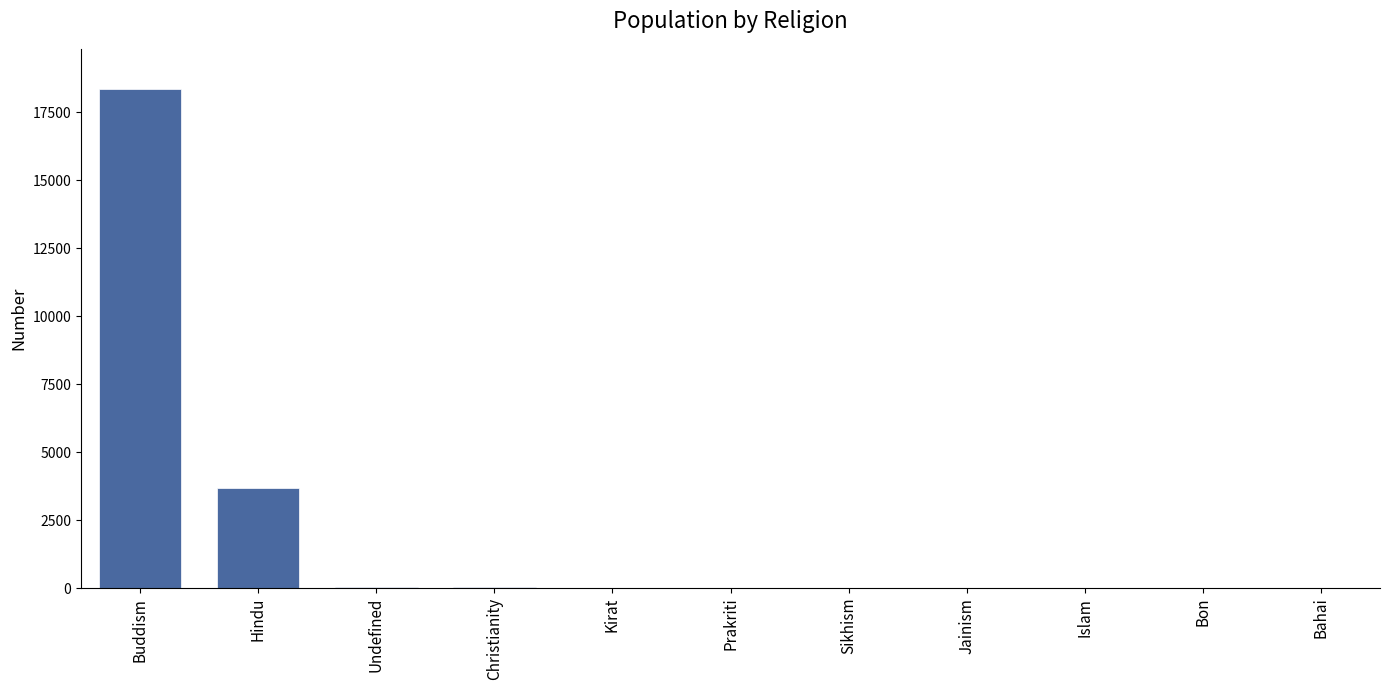

Where is the data nearest to the value 9179?

Hindu